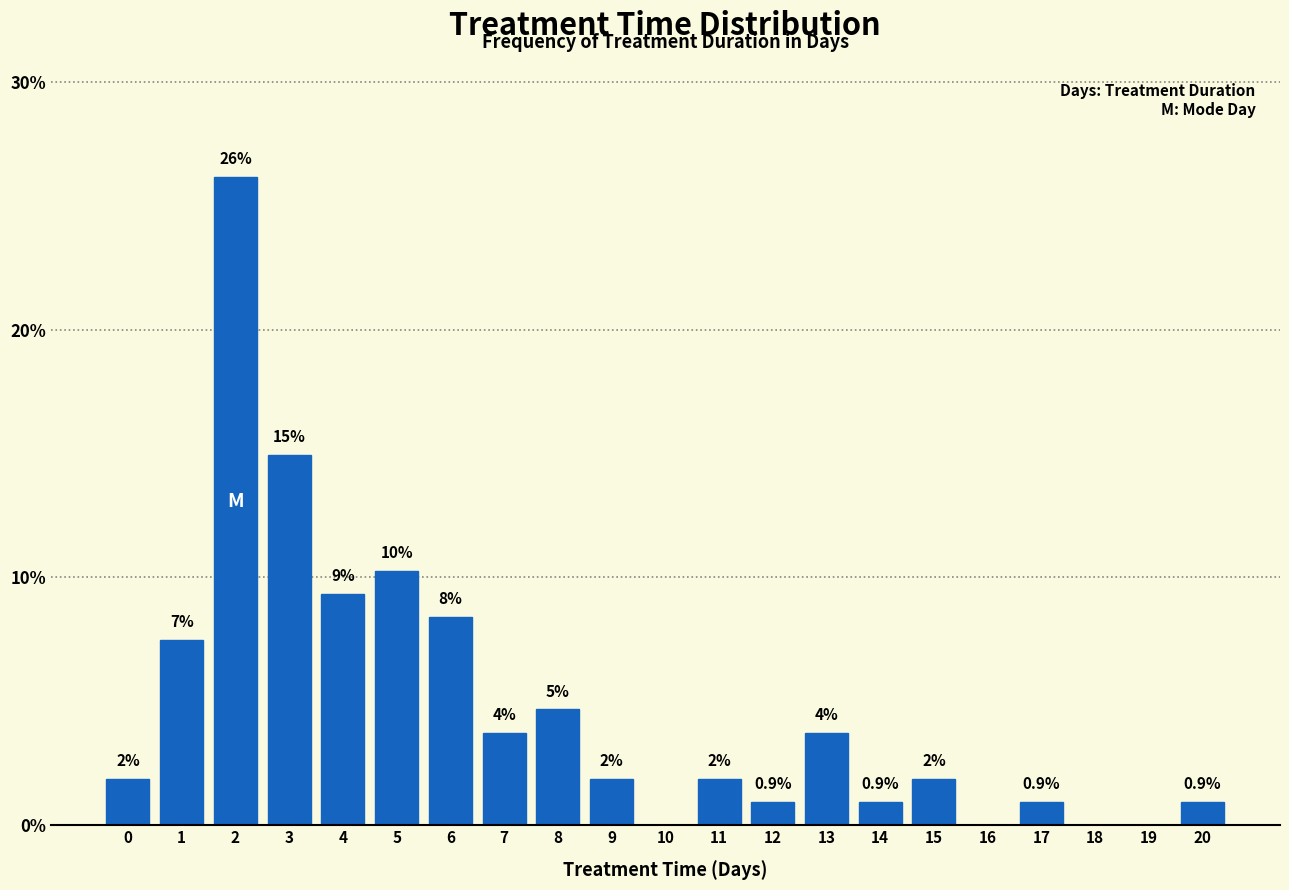

Are the bars horizontal?

No